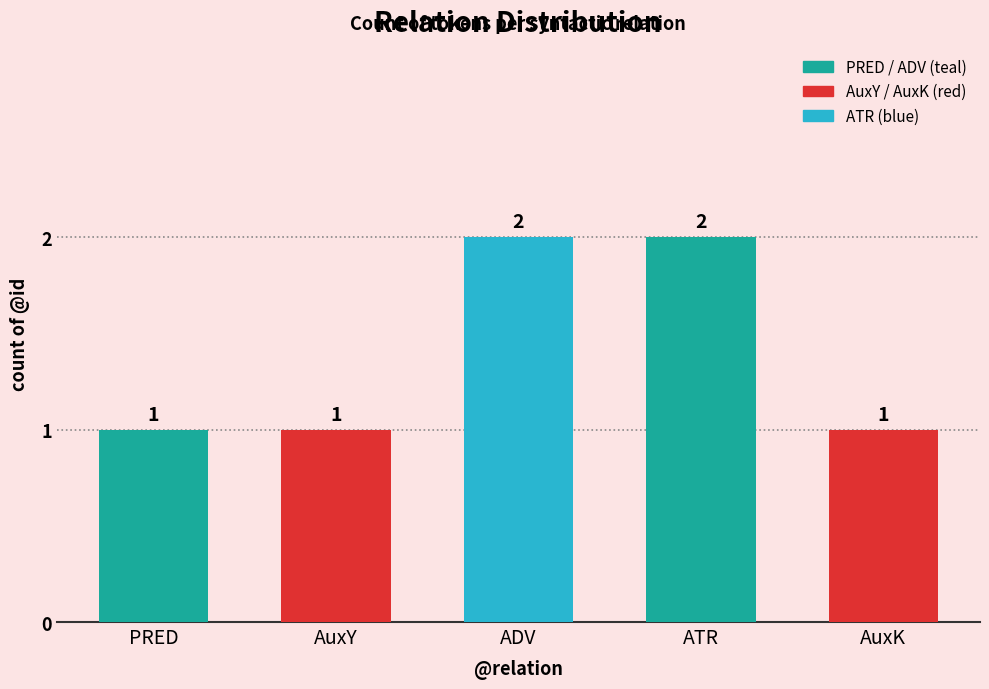

Which has a higher value, AuxK or ATR?

ATR